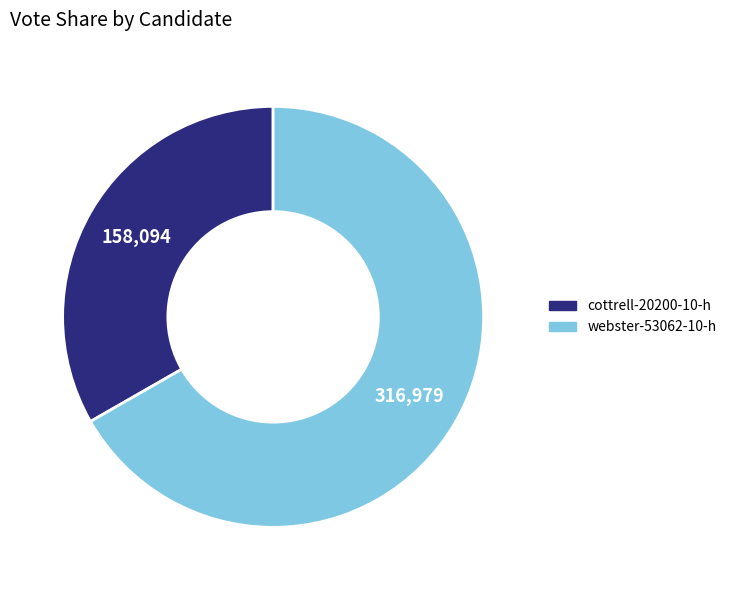

Is it true that webster-53062-10-h is 67% of the pie?

True